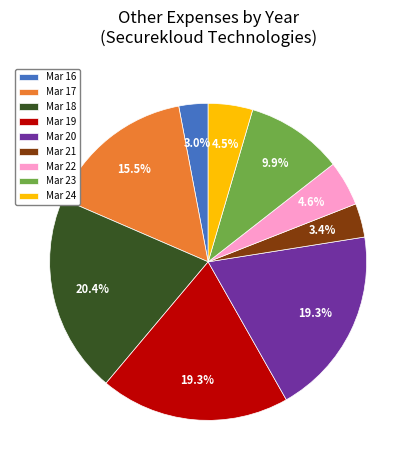

True or false: Mar 17 accounts for 6% of the total.

False